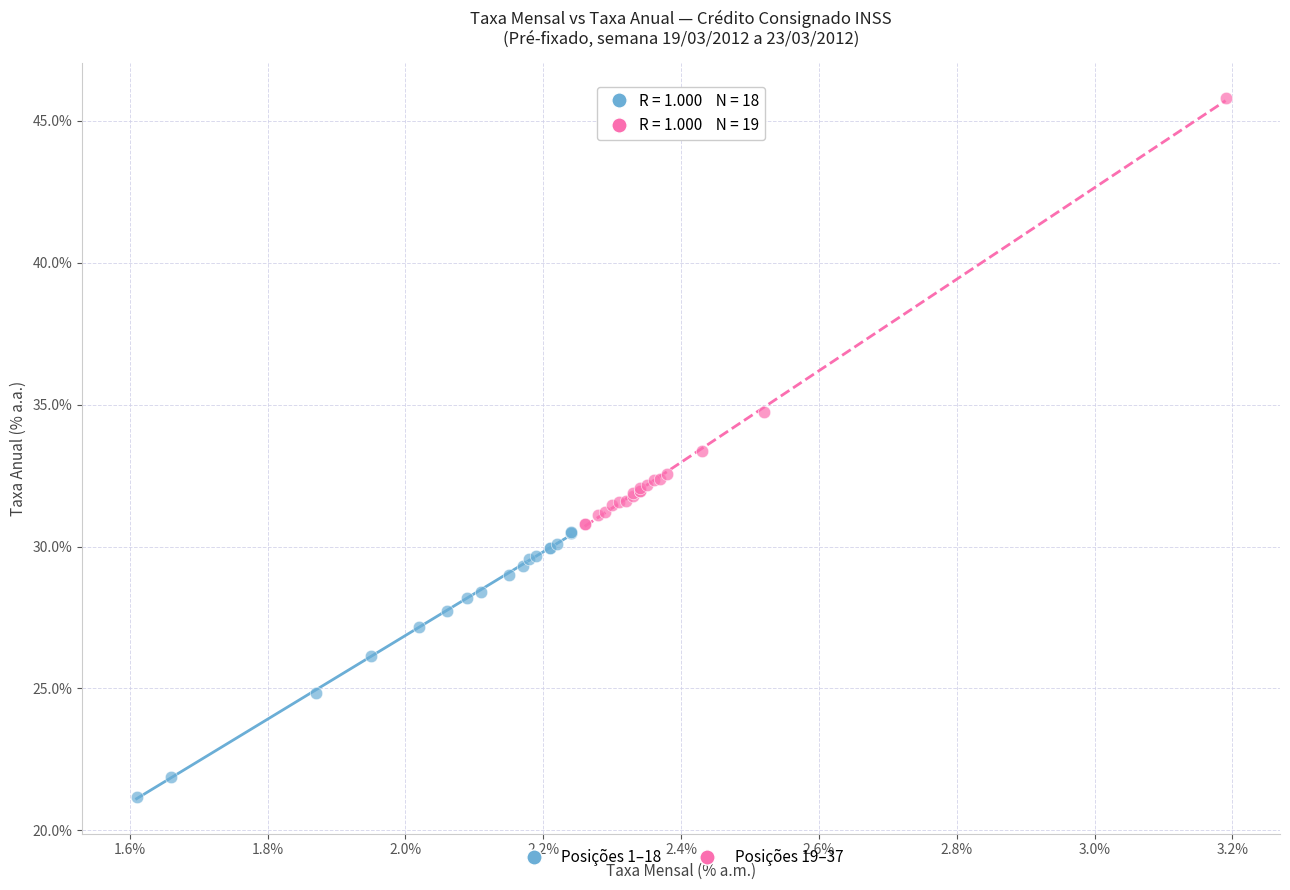

Which series reaches the maximum Y coordinate?

Posições 19–37